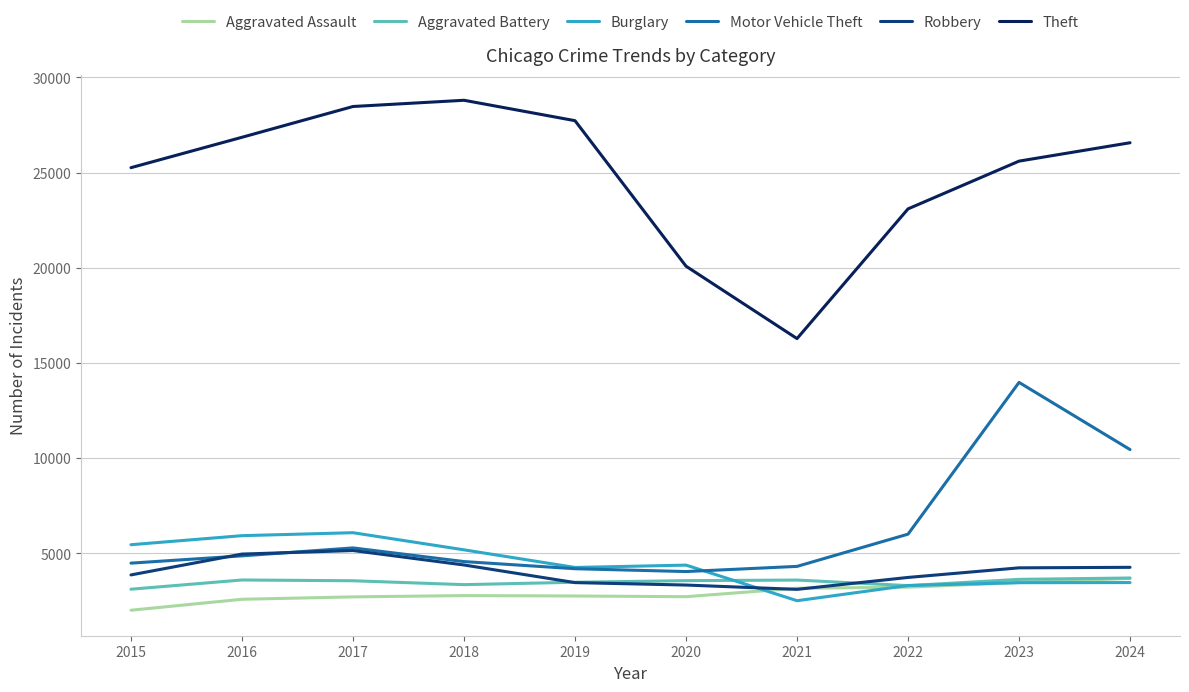

Which series has the largest total across all categories?

Theft